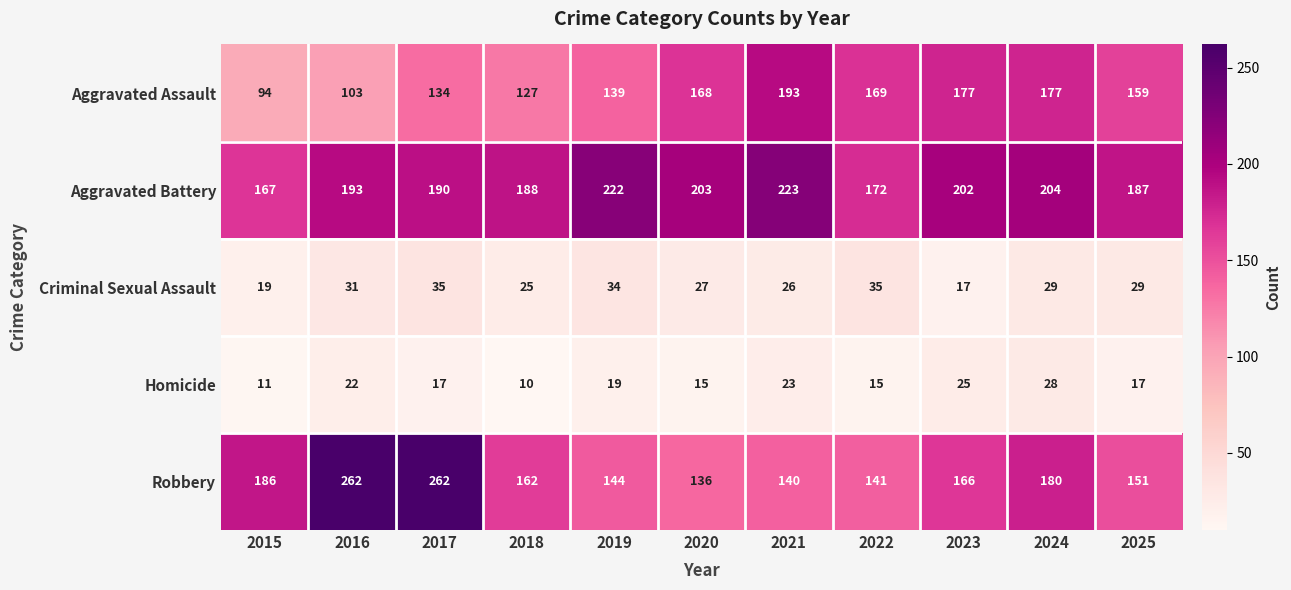

What is the difference between the second highest and minimum values in the Aggravated Battery series?

55